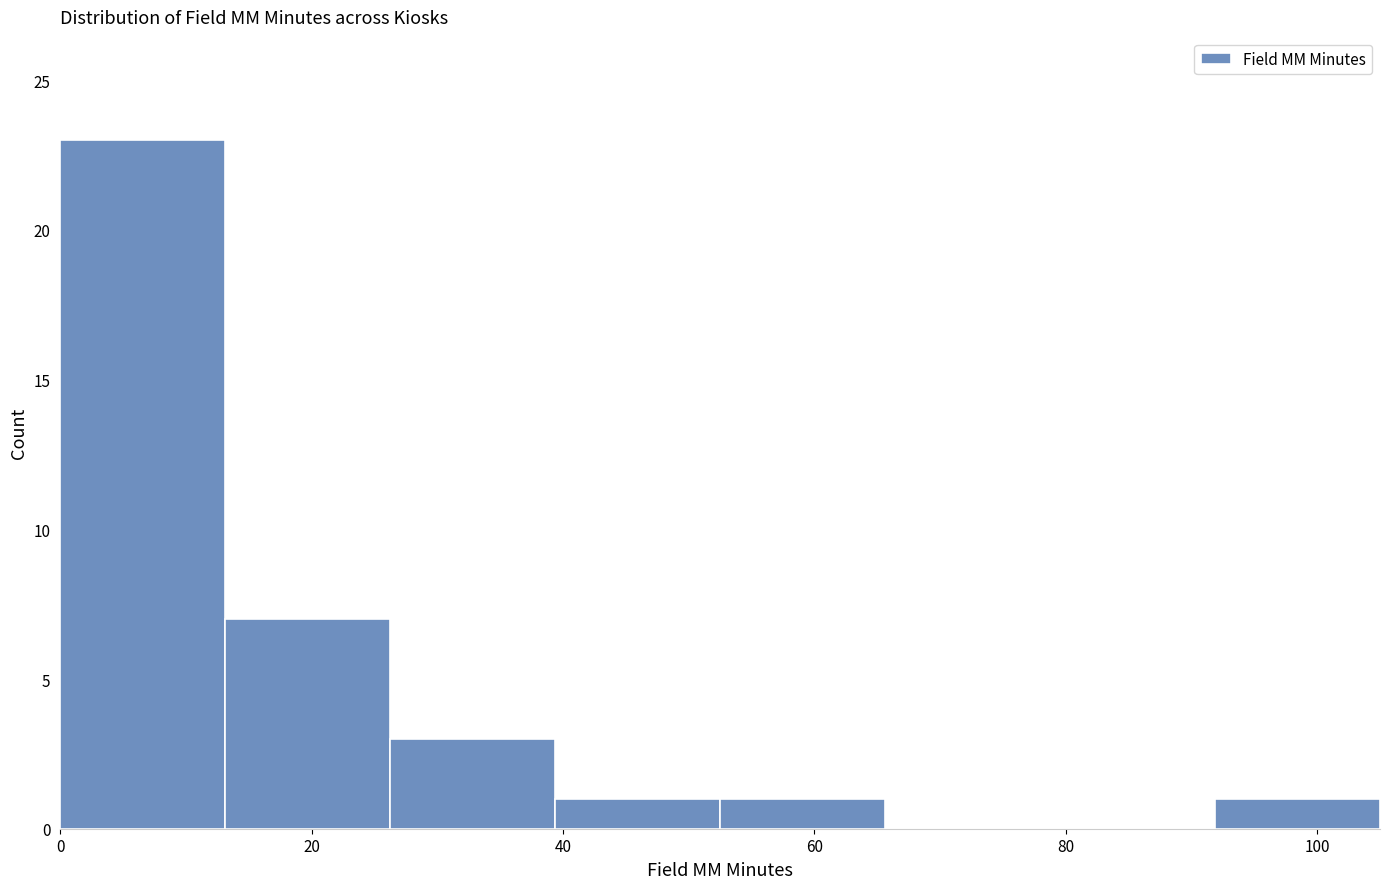

Reading left to right, transcribe this chart: for each bar, give the range it covers on the x-axis and its height. Neither the bar edges nor the heights are printed on the chart, so give them approximately, as read against the axes.

0 to 14: 23
14 to 26: 7
26 to 40: 3
40 to 52: 1
52 to 66: 1
66 to 78: 0
78 to 92: 0
92 to 106: 1